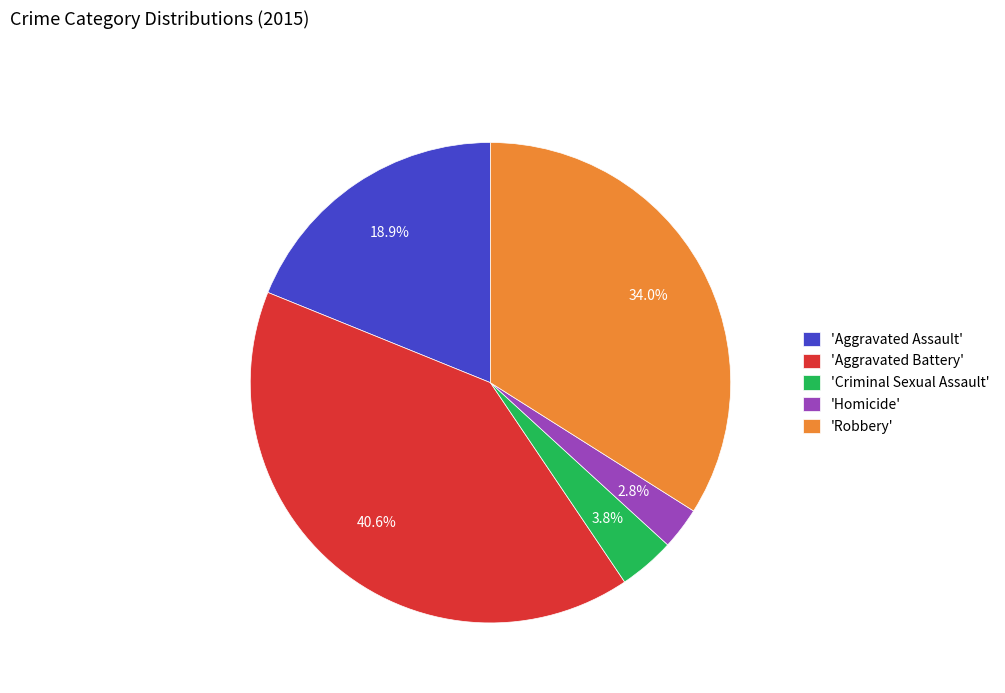

What is the largest slice in the pie chart?

'Aggravated Battery'